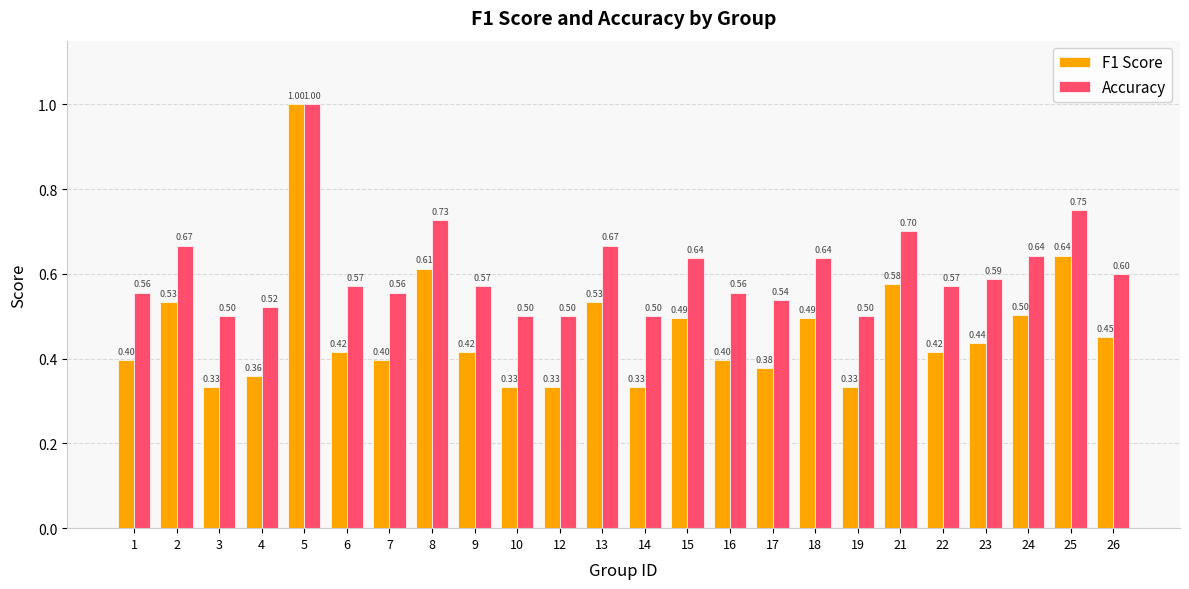

Rank the series by their average value, from highest to lowest.

Accuracy, F1 Score